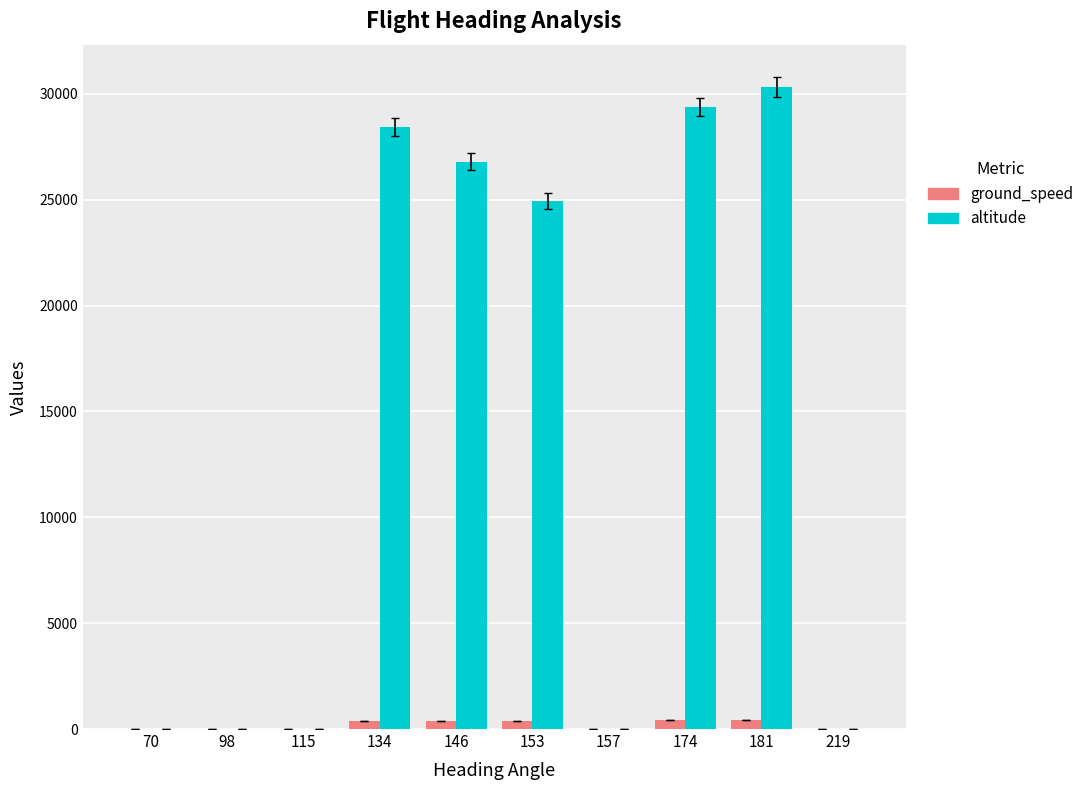

Are the bars grouped side by side (vs. stacked)?

Yes